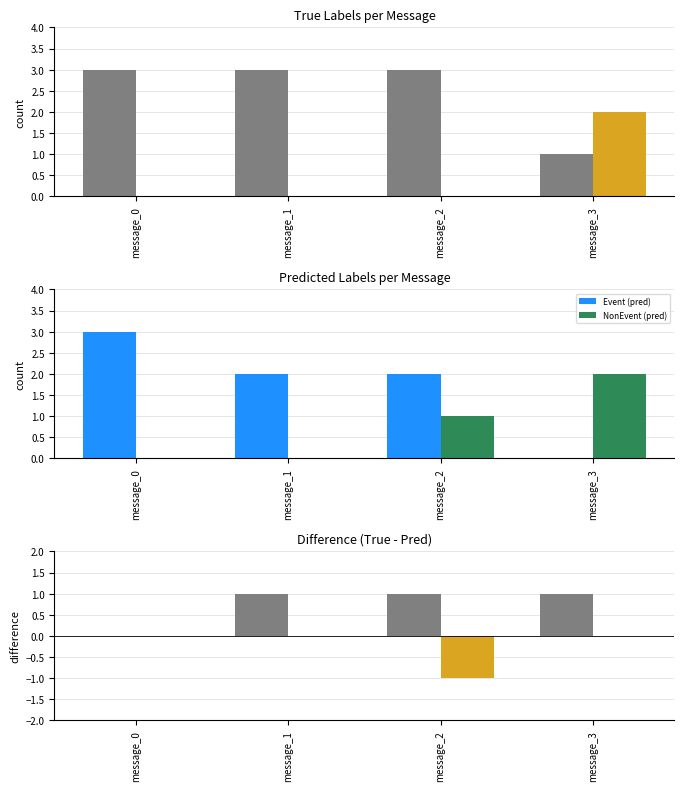

Reading left to right, extract all data points from this chart.

Event: 3	3	3	1
NonEvent: 0	0	0	2
Event (pred): 3	2	2	0
NonEvent (pred): 0	0	1	2
Event diff: 0	1	1	1
NonEvent diff: 0	0	-1	0